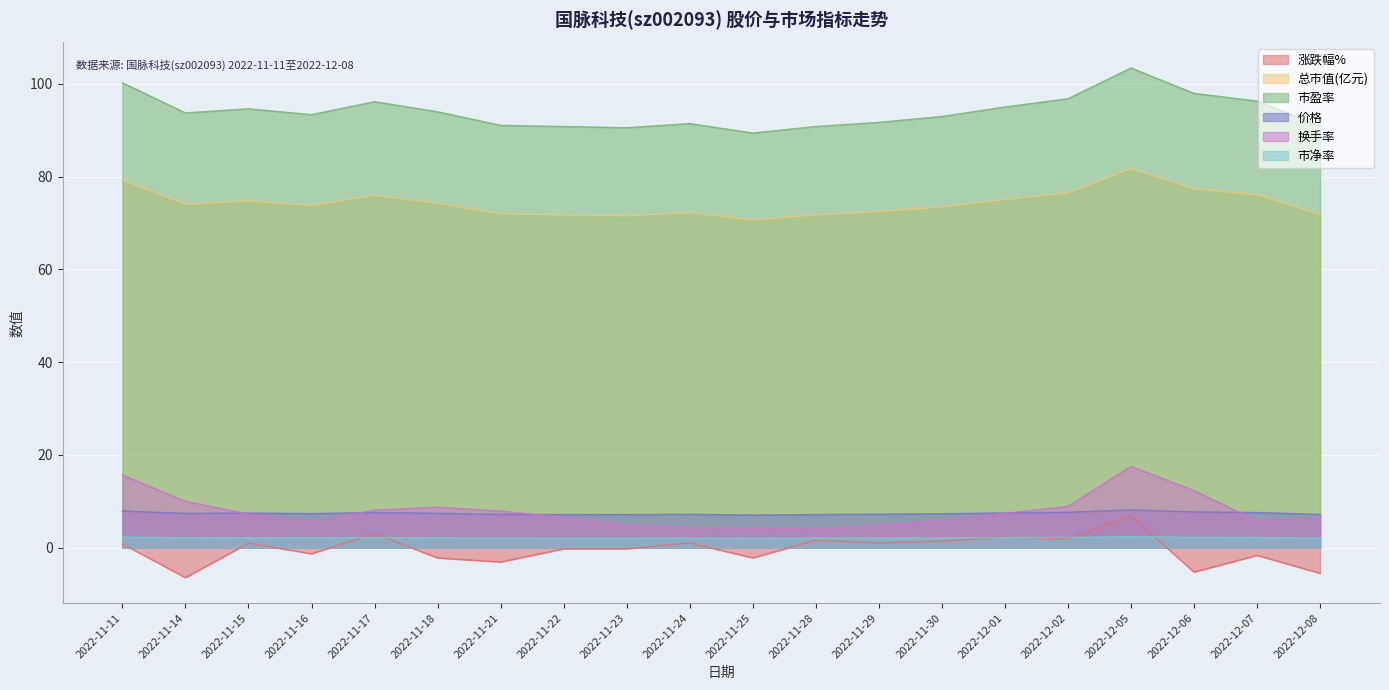

Is the value of 涨跌幅% at 2022-11-14 greater than the value of 换手率 at 2022-11-28?

No